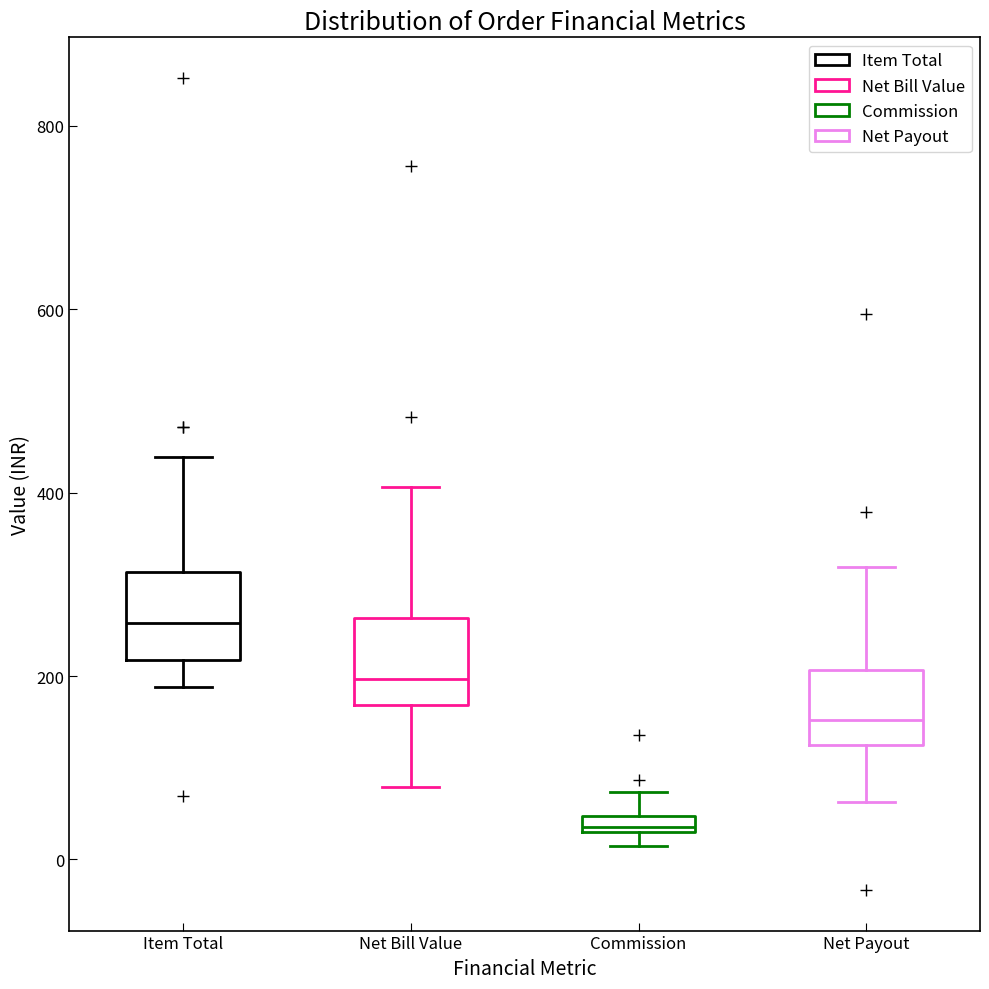

Which box has the lowest median line?

Commission